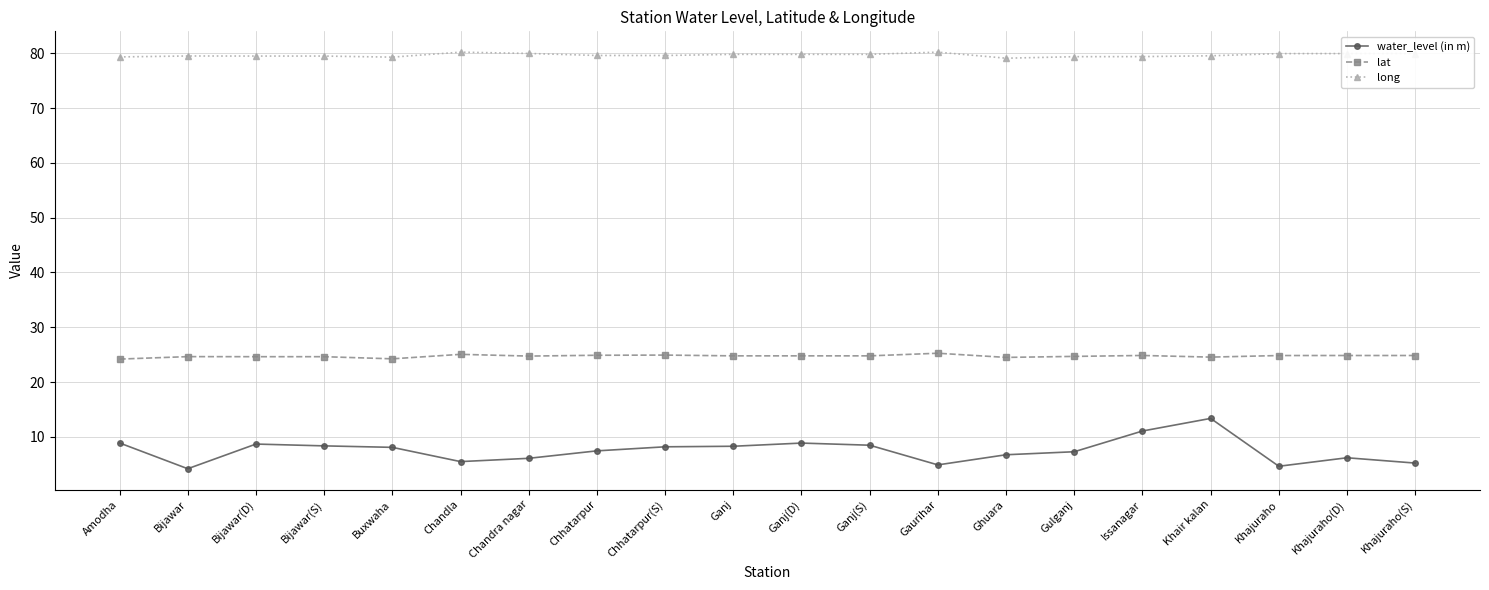

What is the label of the 2nd point from the left?

Bijawar